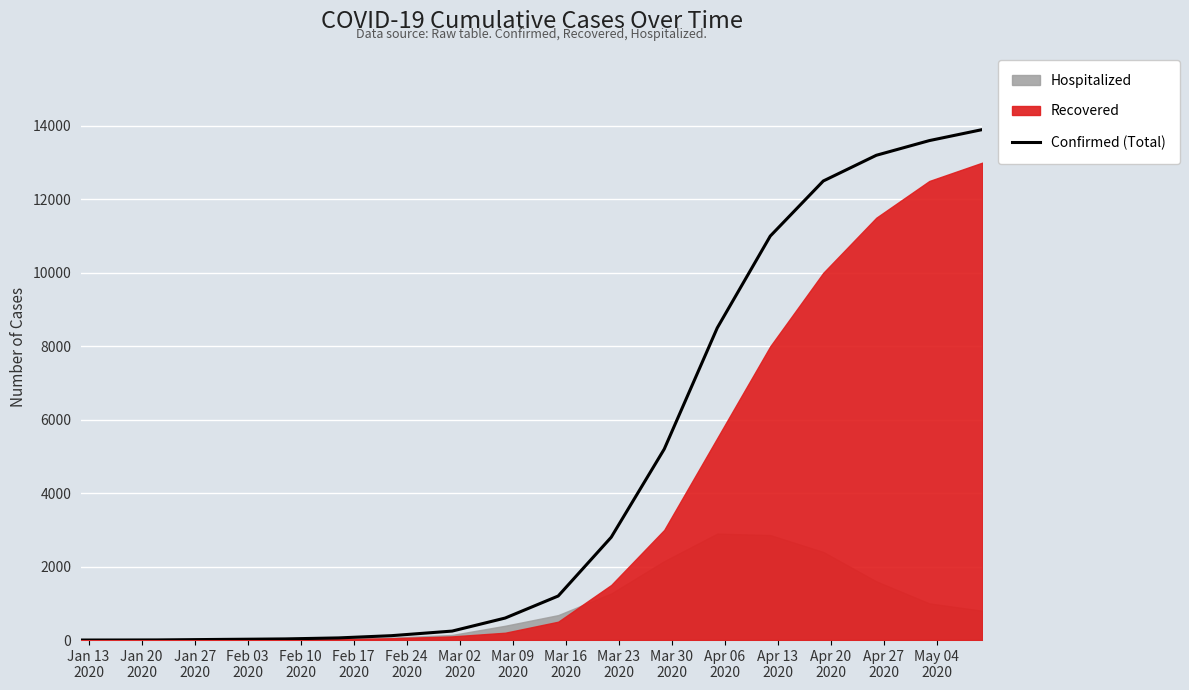

How many data points are less than 600?

10